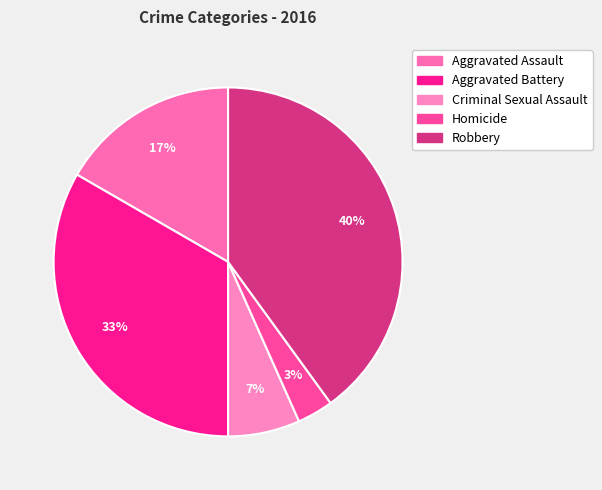

How many segments does this pie chart have?

5